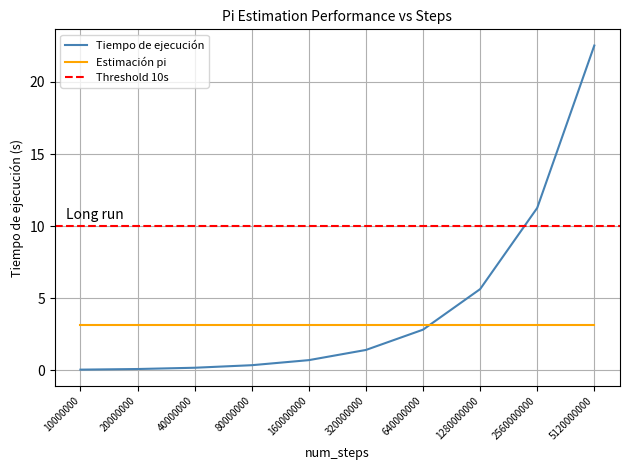

Rank the categories by value from lowest to highest.

10000000, 20000000, 40000000, 80000000, 160000000, 320000000, 640000000, 1280000000, 2560000000, 5120000000